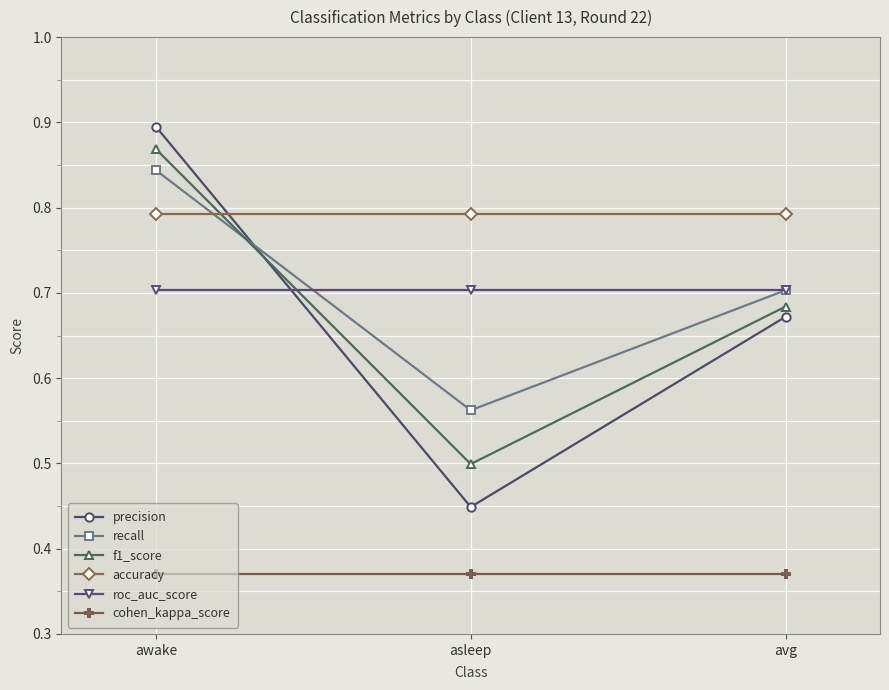

How many precision values are between 0 and 1?

3